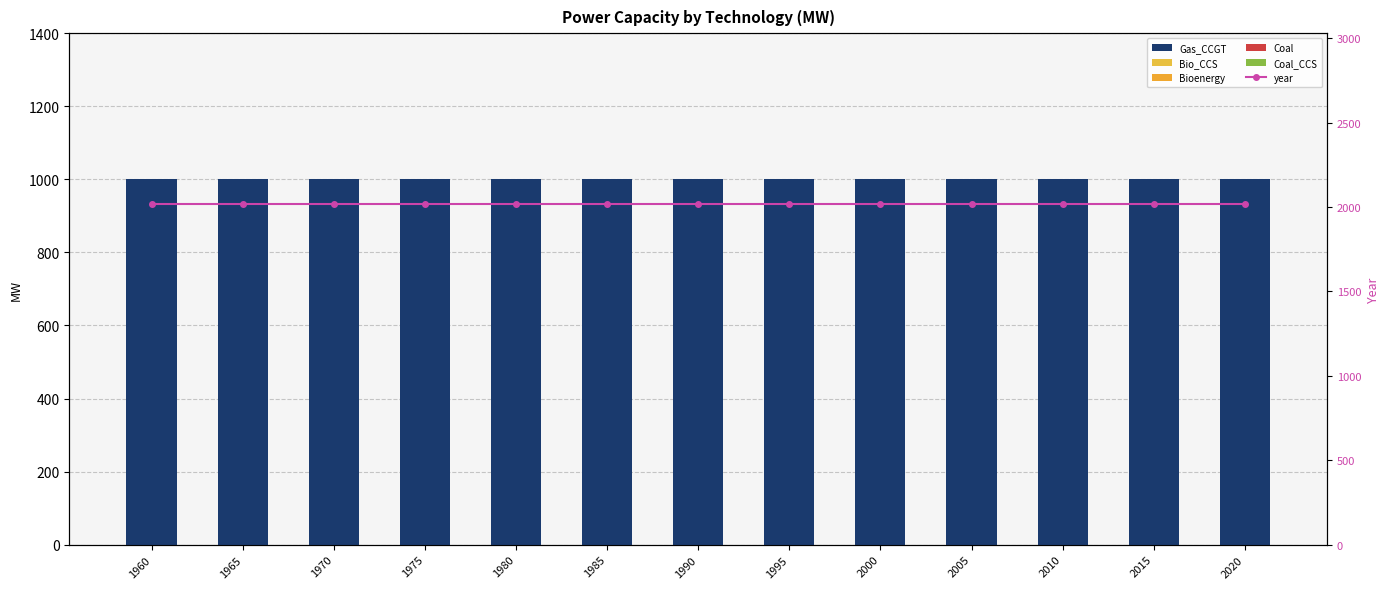

Reading left to right, what are all the values shown in this chart?

Gas_CCGT: 1001	1001	1001	1001	1001	1001	1001	1001	1001	1001	1001	1001	1001
Bio_CCS: 0	0	0	0	0	0	0	0	0	0	0	0	0
Bioenergy: 0	0	0	0	0	0	0	0	0	0	0	0	0
Coal: 0	0	0	0	0	0	0	0	0	0	0	0	0
Coal_CCS: 0	0	0	0	0	0	0	0	0	0	0	0	0
year: 2020	2020	2020	2020	2020	2020	2020	2020	2020	2020	2020	2020	2020